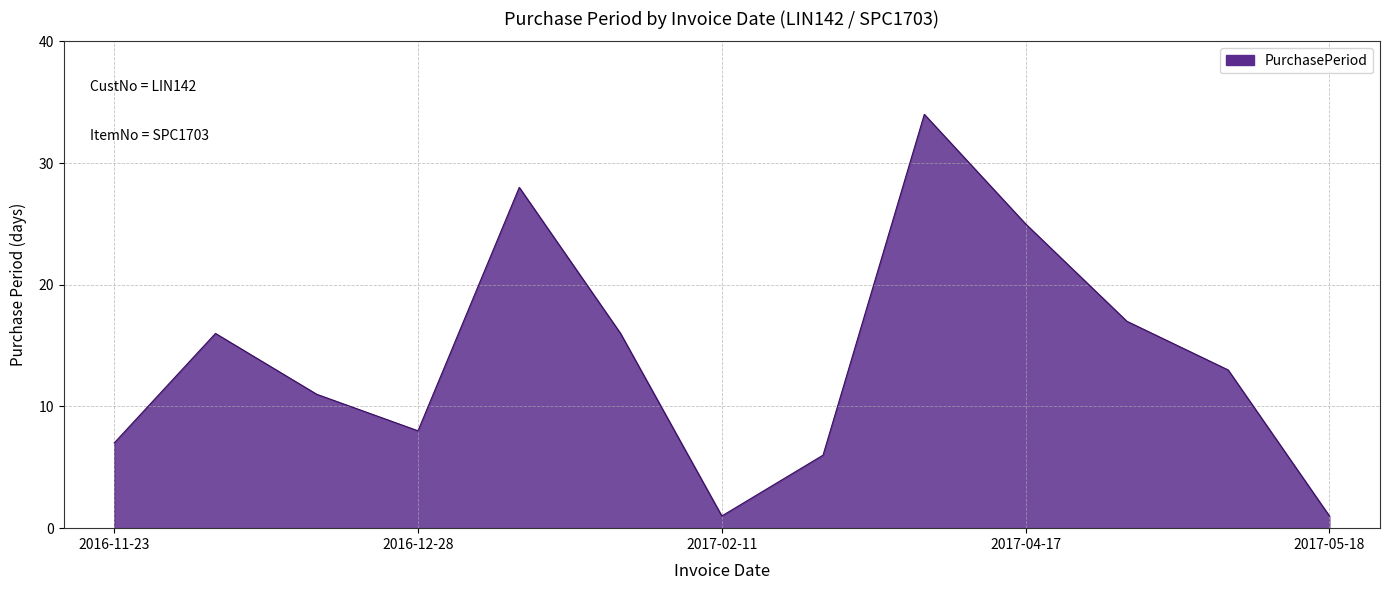

What is the difference between the maximum and minimum values?

33